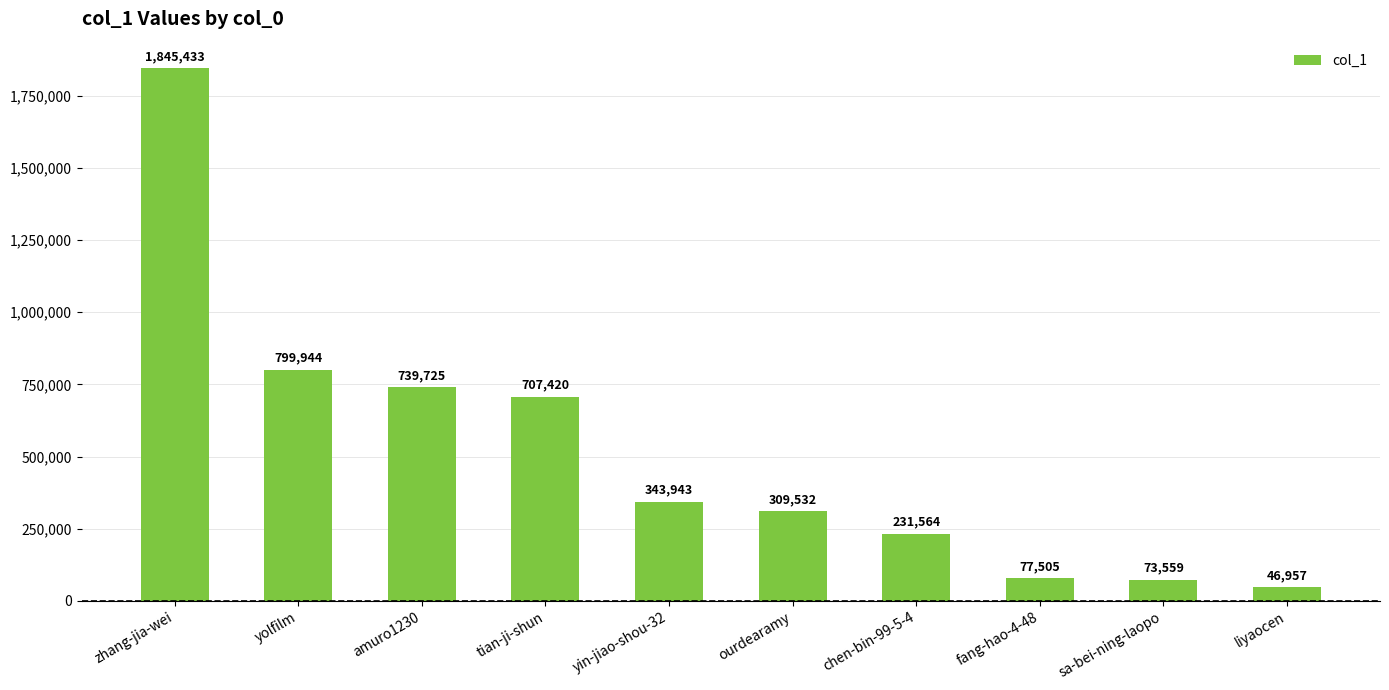

What is the ratio of the value at amuro1230 to the value at yolfilm?

0.9